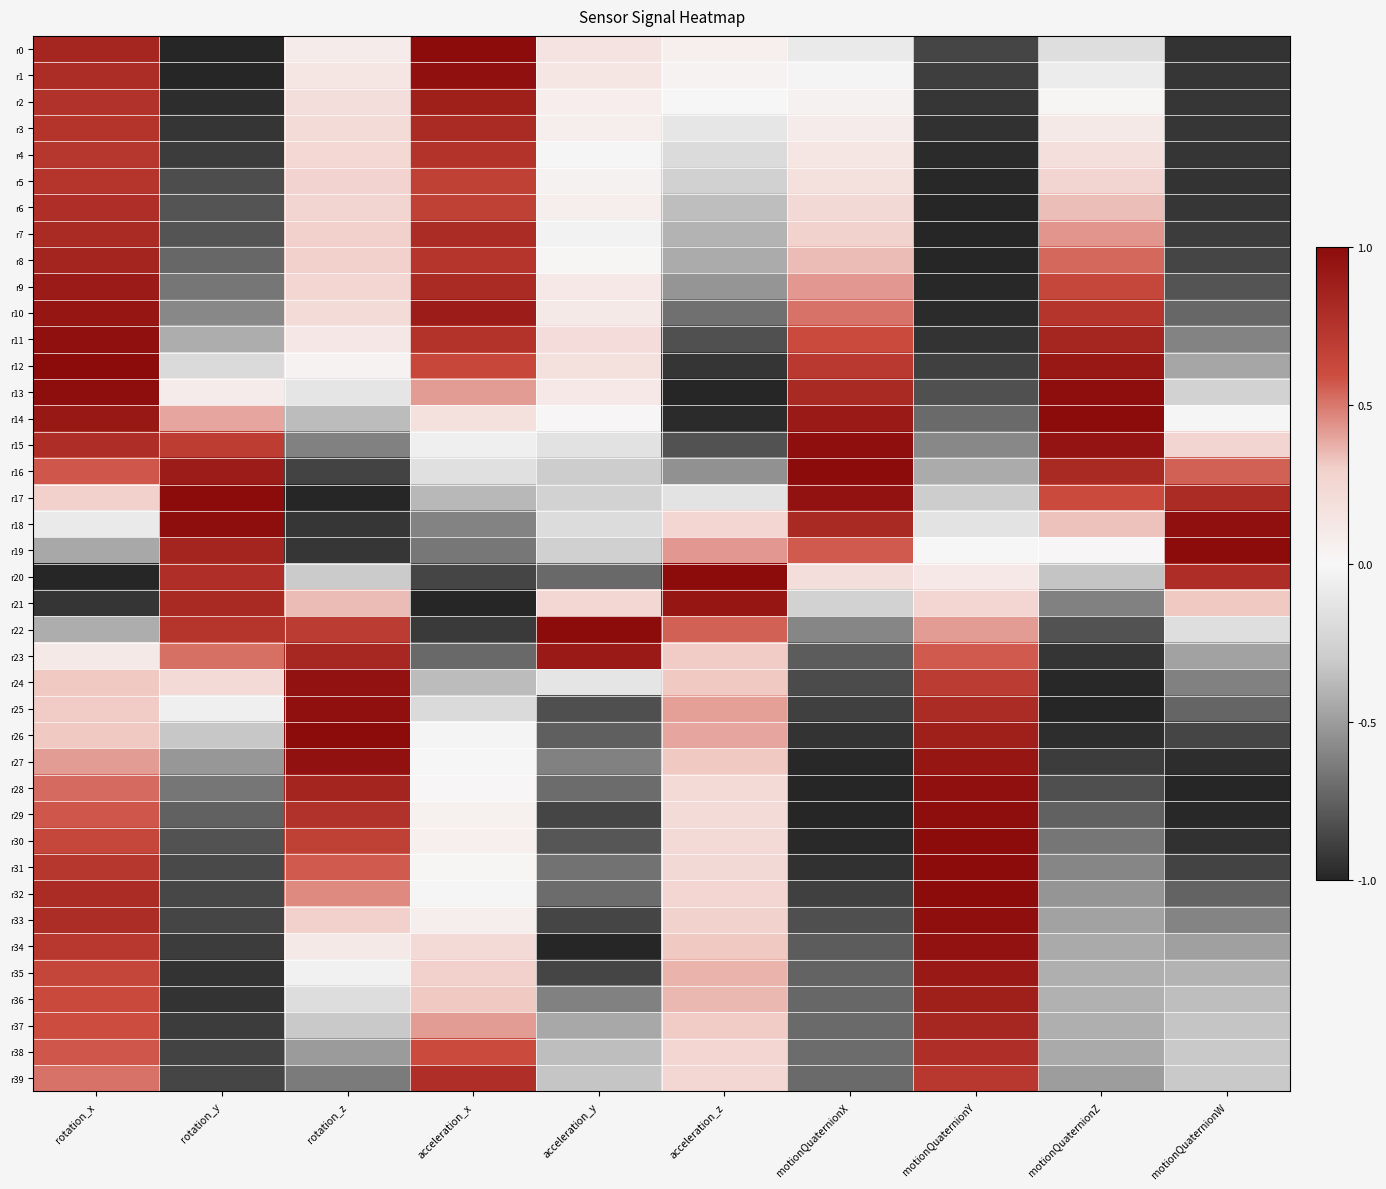

What is the difference between the highest and lowest values at motionQuaternionZ?

2.0